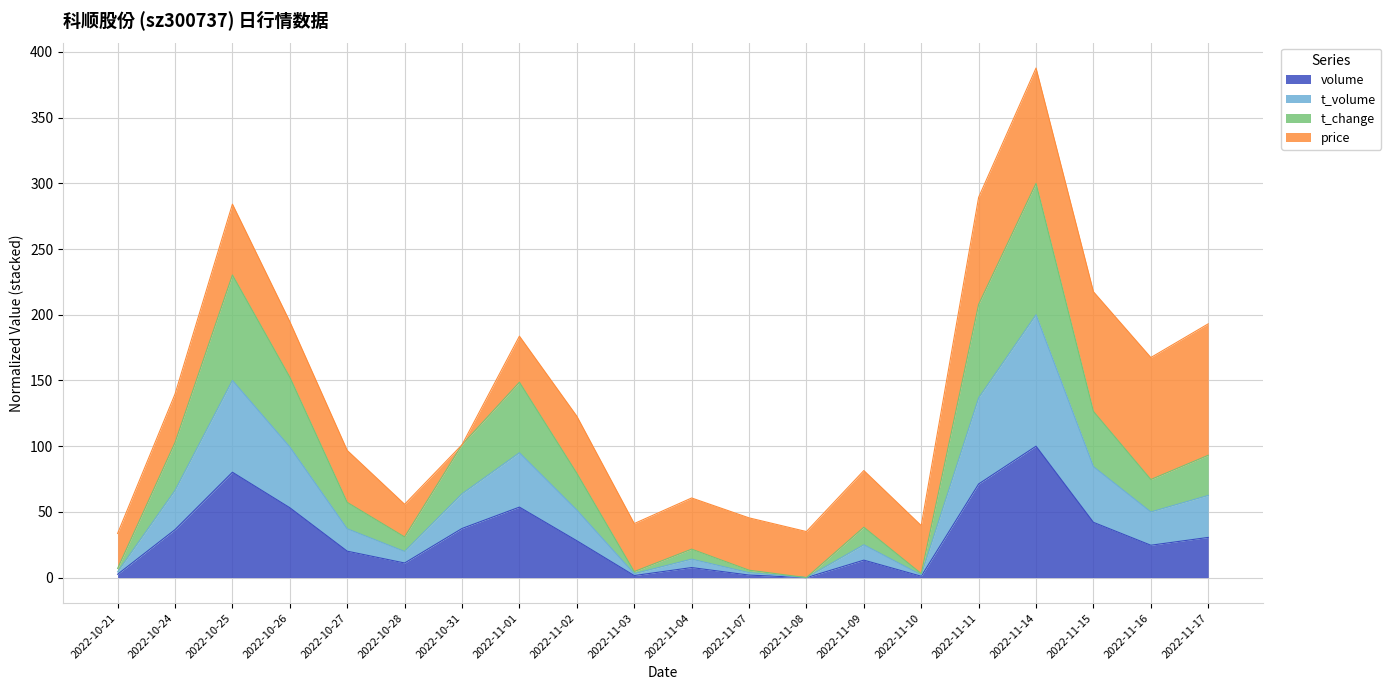

Is it true that volume equals 11.1 at 2022-10-28?

True